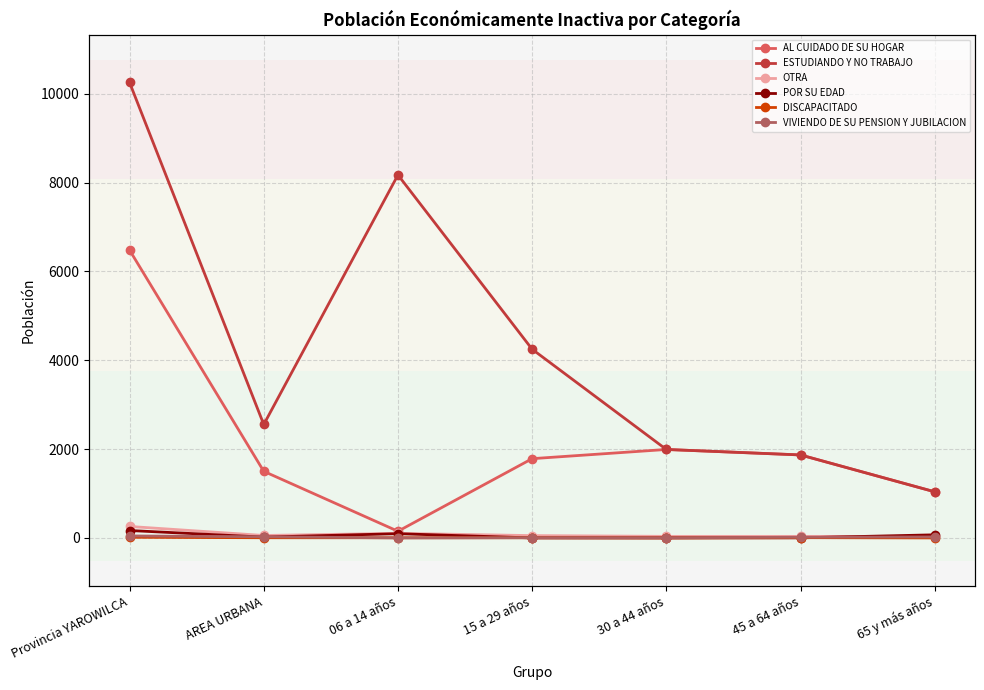

How many intersections are there between VIVIENDO DE SU PENSION Y JUBILACION and DISCAPACITADO?

2